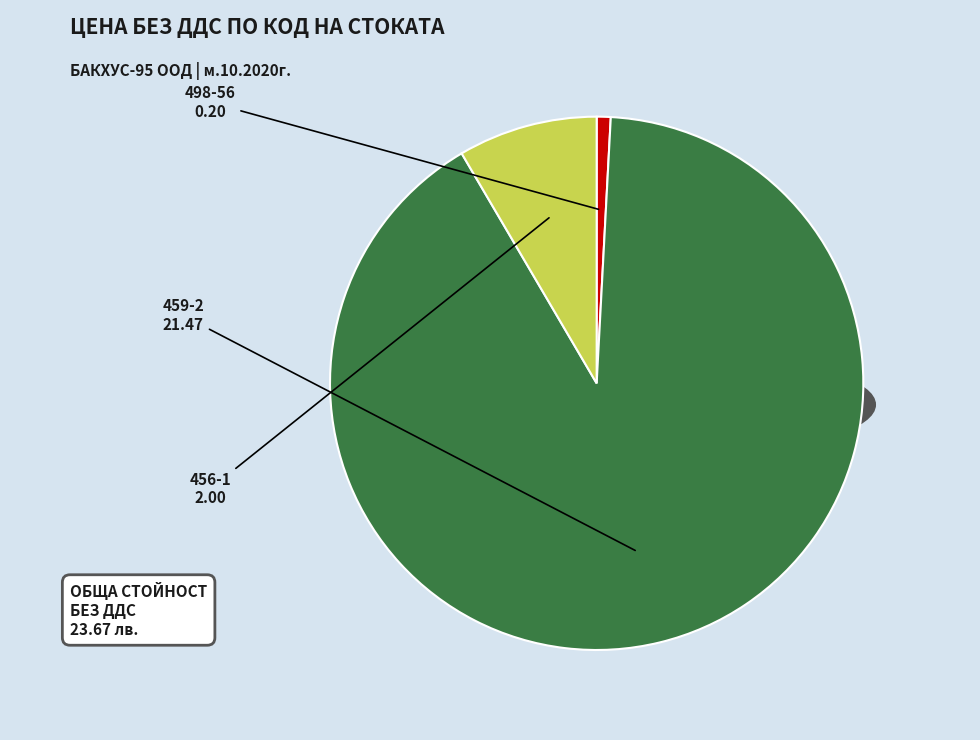

Which has a higher value, 498-56 or 459-2?

459-2